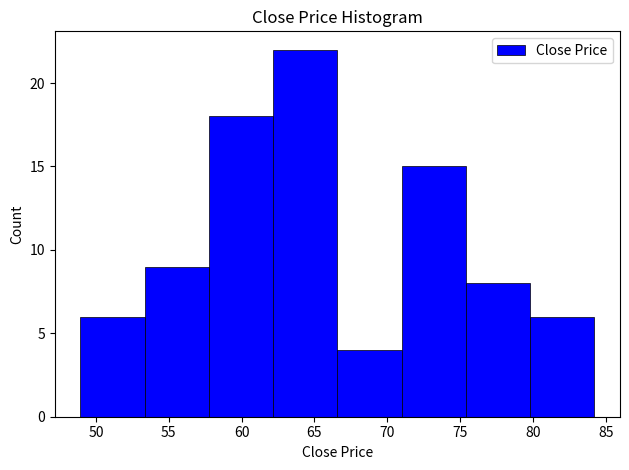

Reading left to right, list every bar in this chart as the range it spans on the x-axis followed by its height. Neither the bar edges nor the heights are printed on the chart, so give them approximately, as read against the axes.

49.0 to 53.5: 6
53.5 to 58.0: 9
58.0 to 62.0: 18
62.0 to 66.5: 22
66.5 to 71.0: 4
71.0 to 75.5: 15
75.5 to 80.0: 8
80.0 to 84.0: 6